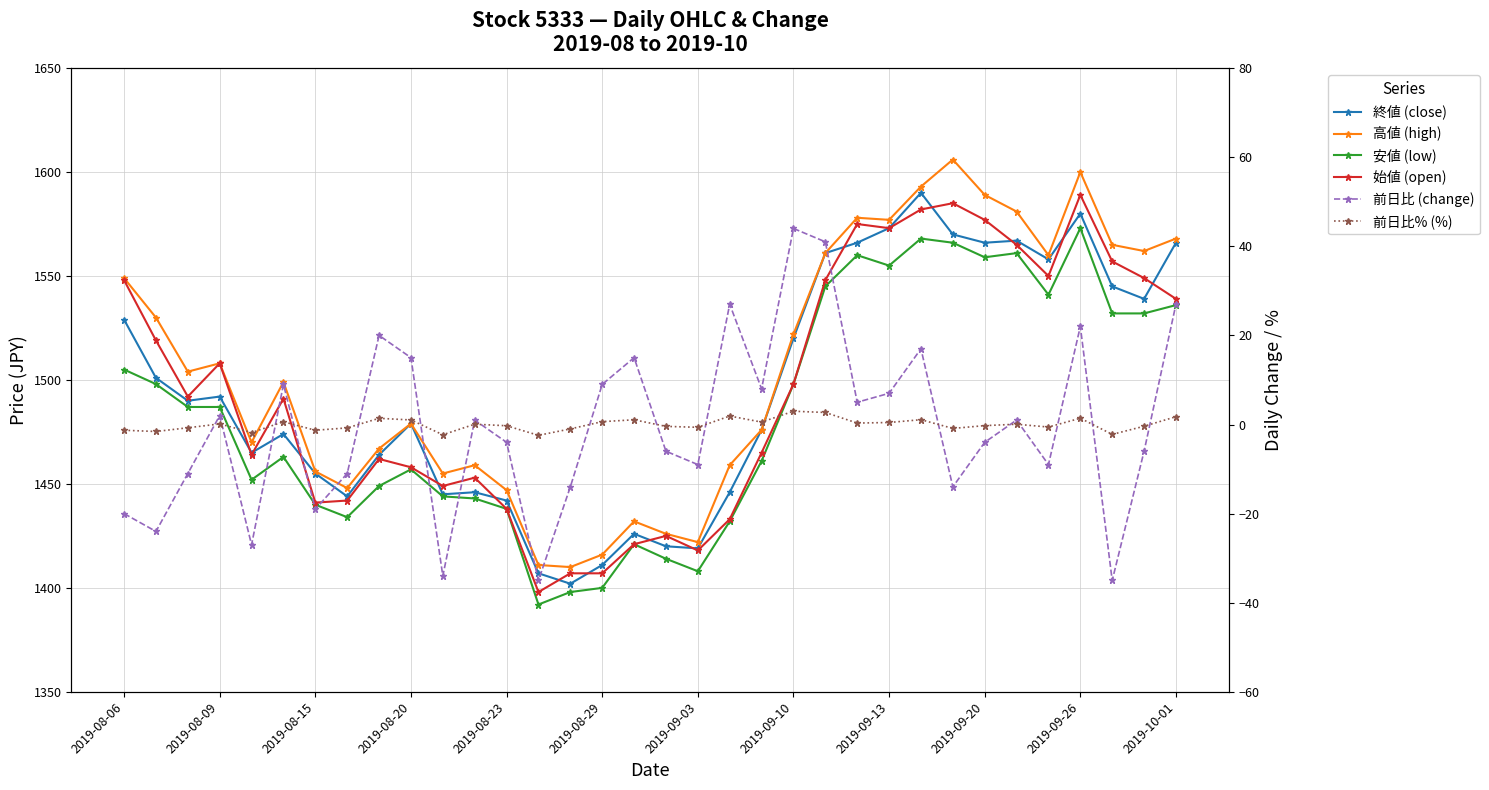

True or false: 高値 (high) and 終値 (close) cross at least once.

False